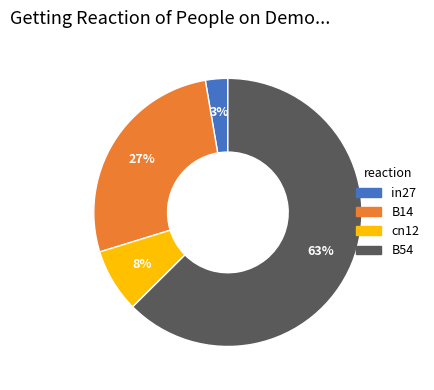

Which category has the biggest portion of the pie?

B54